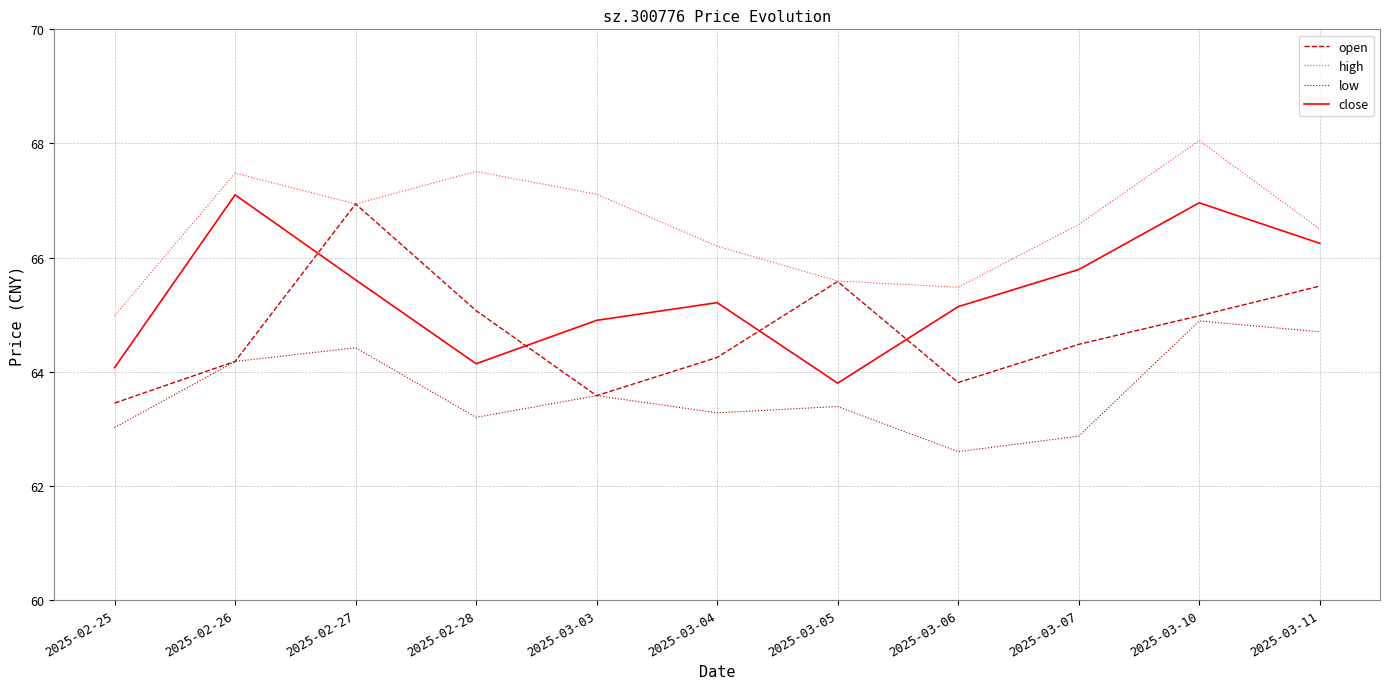

True or false: open has more than 2 interior local peaks.

False